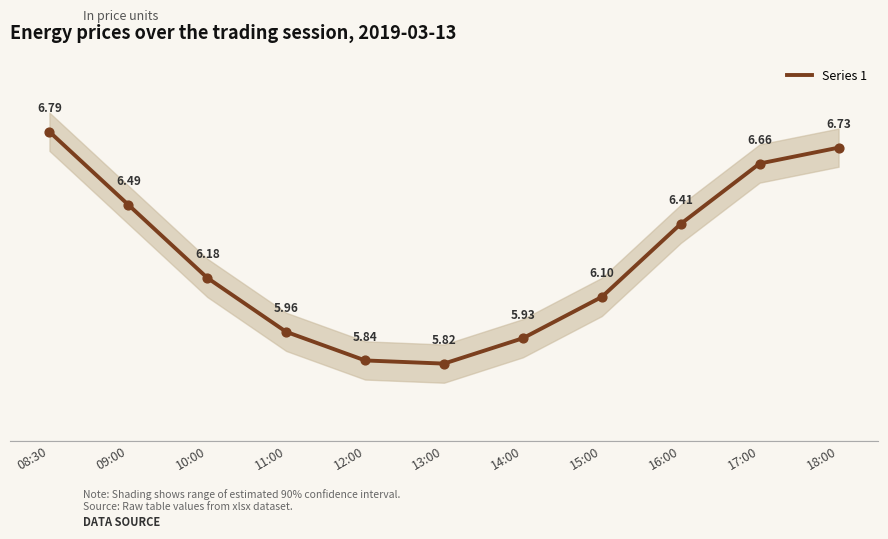

Approximately how many times larger is the value at 17:00 compared to 18:00?

1.0